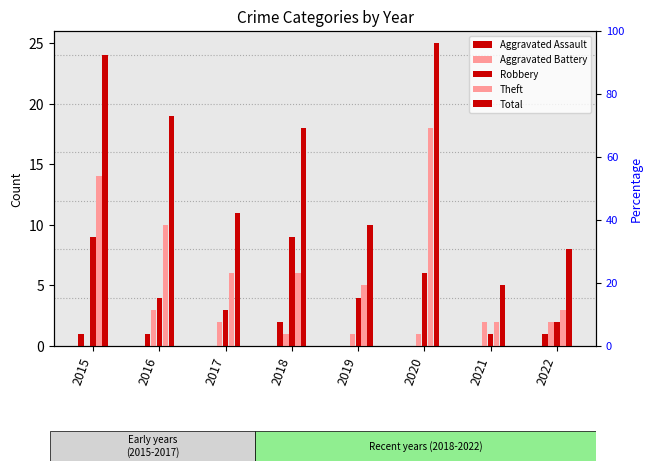

Between 2016 and 2017, which is larger?

2016